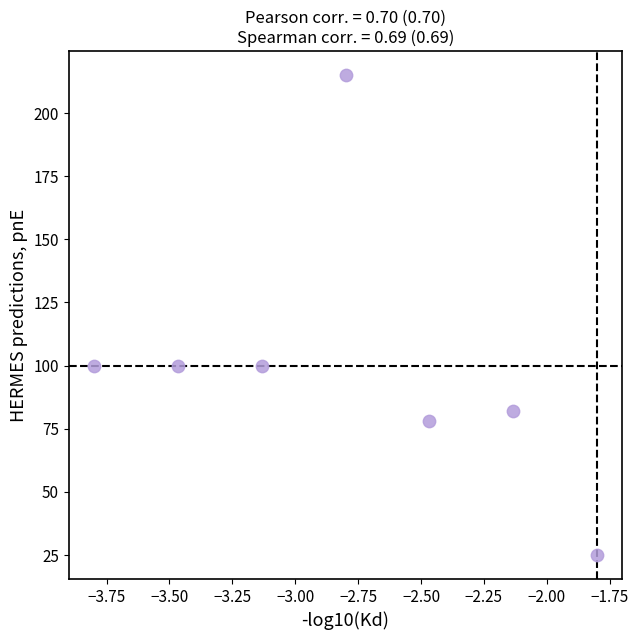

What is the range of Y values (max minus min)?

190